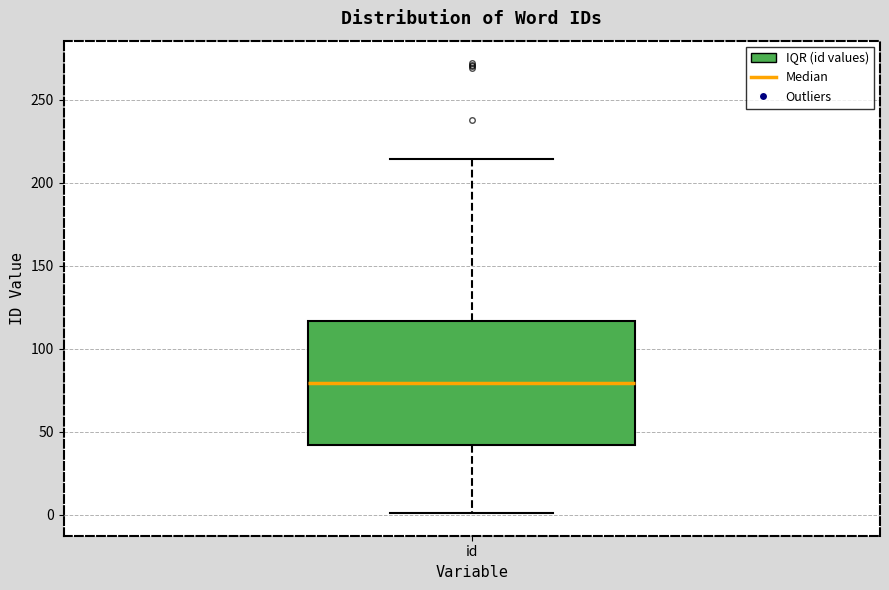

Transcribe this box plot: give where the median line is, the range the box spans, and where the two whiskers end, as read against the y-axis. The values are not printed on the chart, so give them approximately, as read against the axis.

median 80, box 40 to 115, whiskers 0 to 215